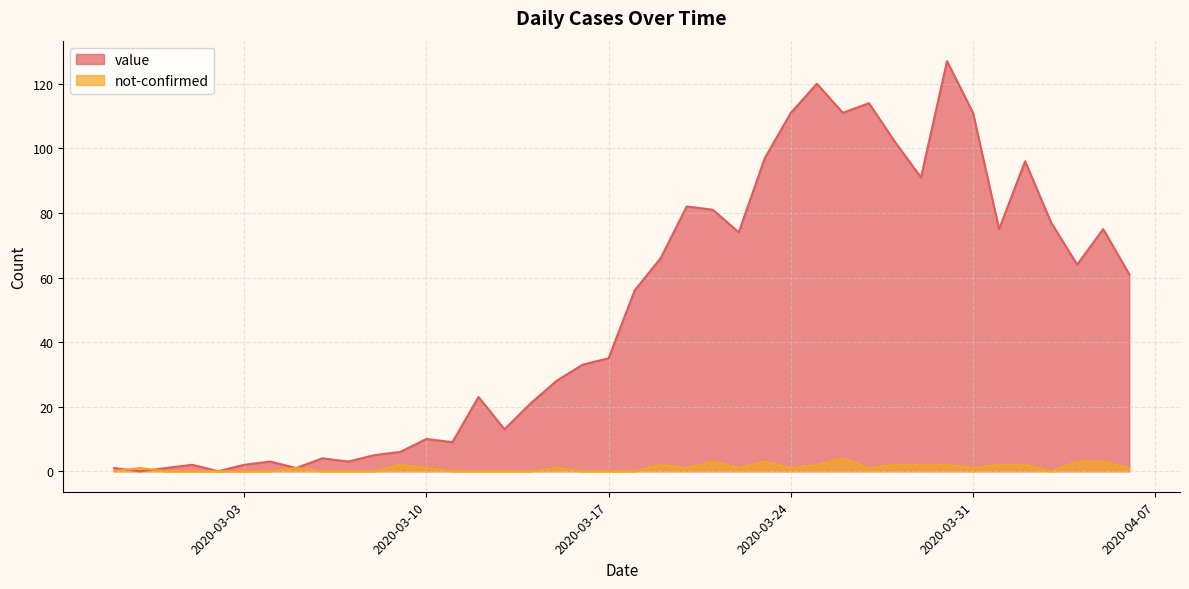

What position from the right is 2020-03-26?

12